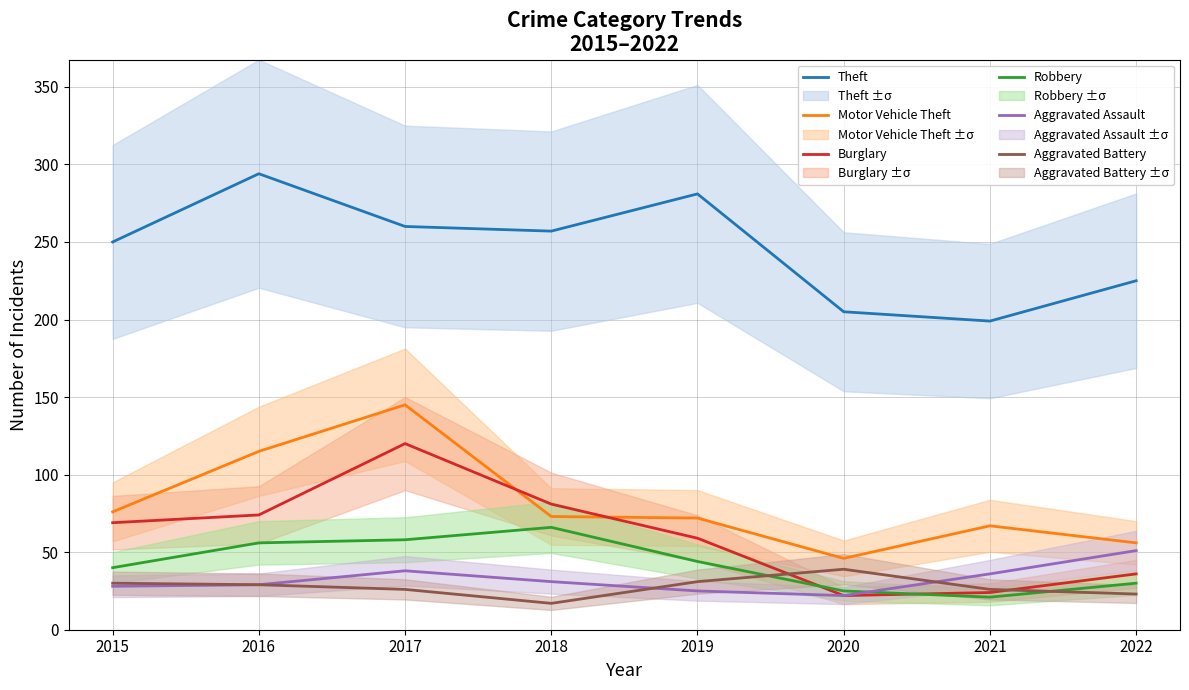

At which label does Aggravated Battery reach its minimum?

2018